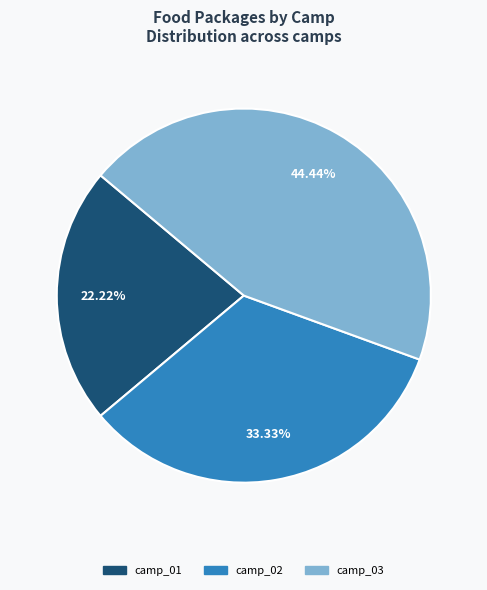

To the nearest percent, what is the combined percentage of camp_02 and camp_01?

56%